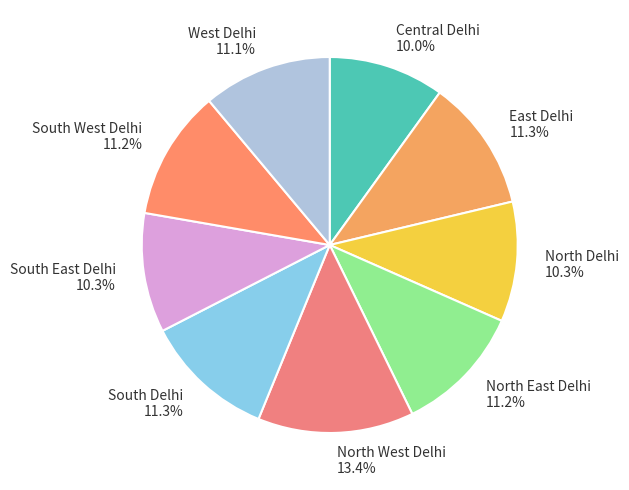

To the nearest percent, what is the difference between the North East Delhi and North Delhi slice percentages?

1%